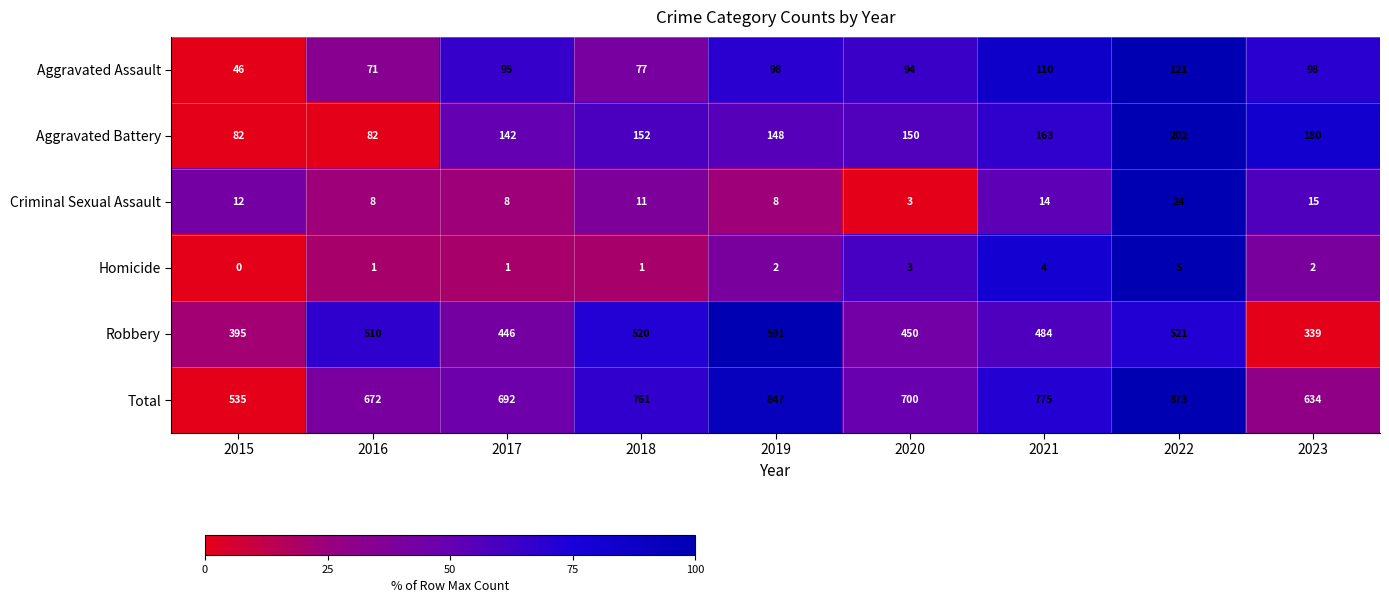

The value of Aggravated Battery at 2019 is 148. True or false?

True